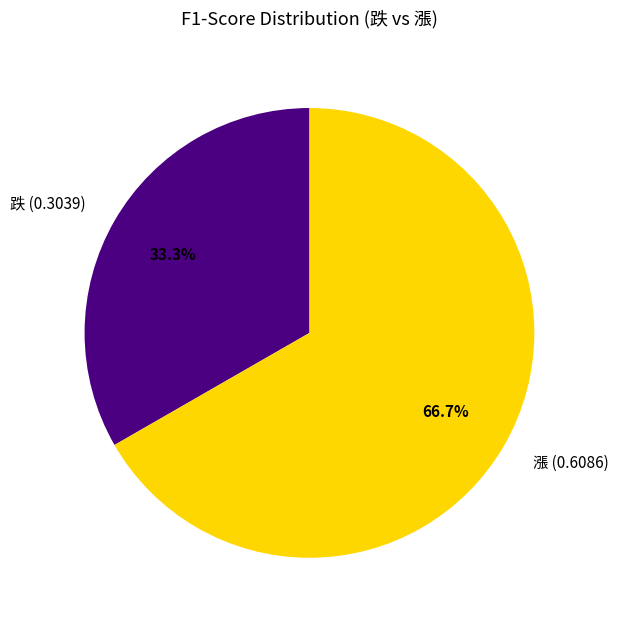

Which has a higher value, 漲 (0.6086) or 跌 (0.3039)?

漲 (0.6086)